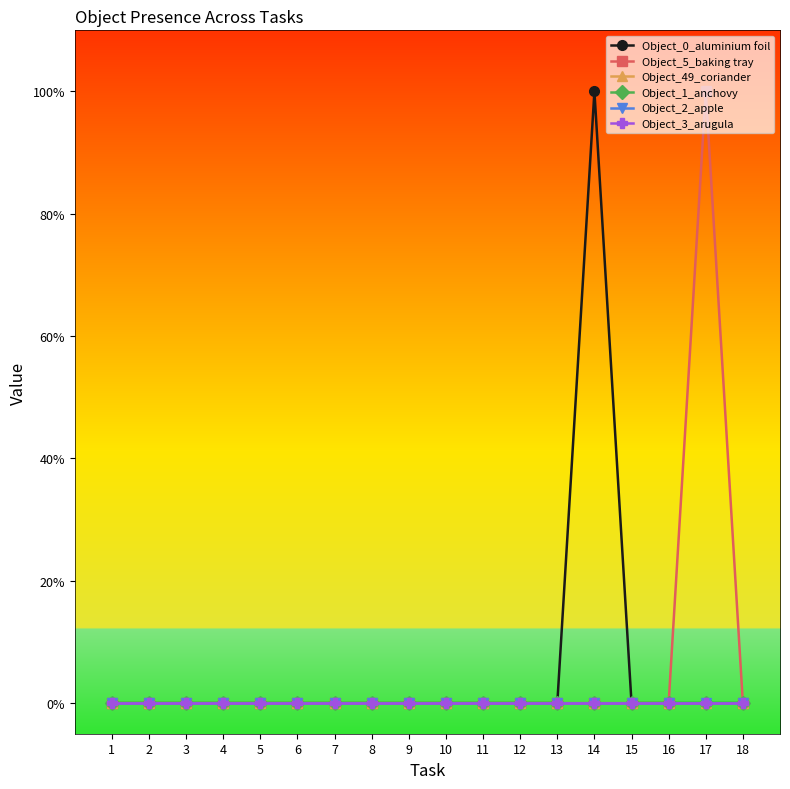

Which series changed the most between 10 and 16?

Object_0_aluminium foil